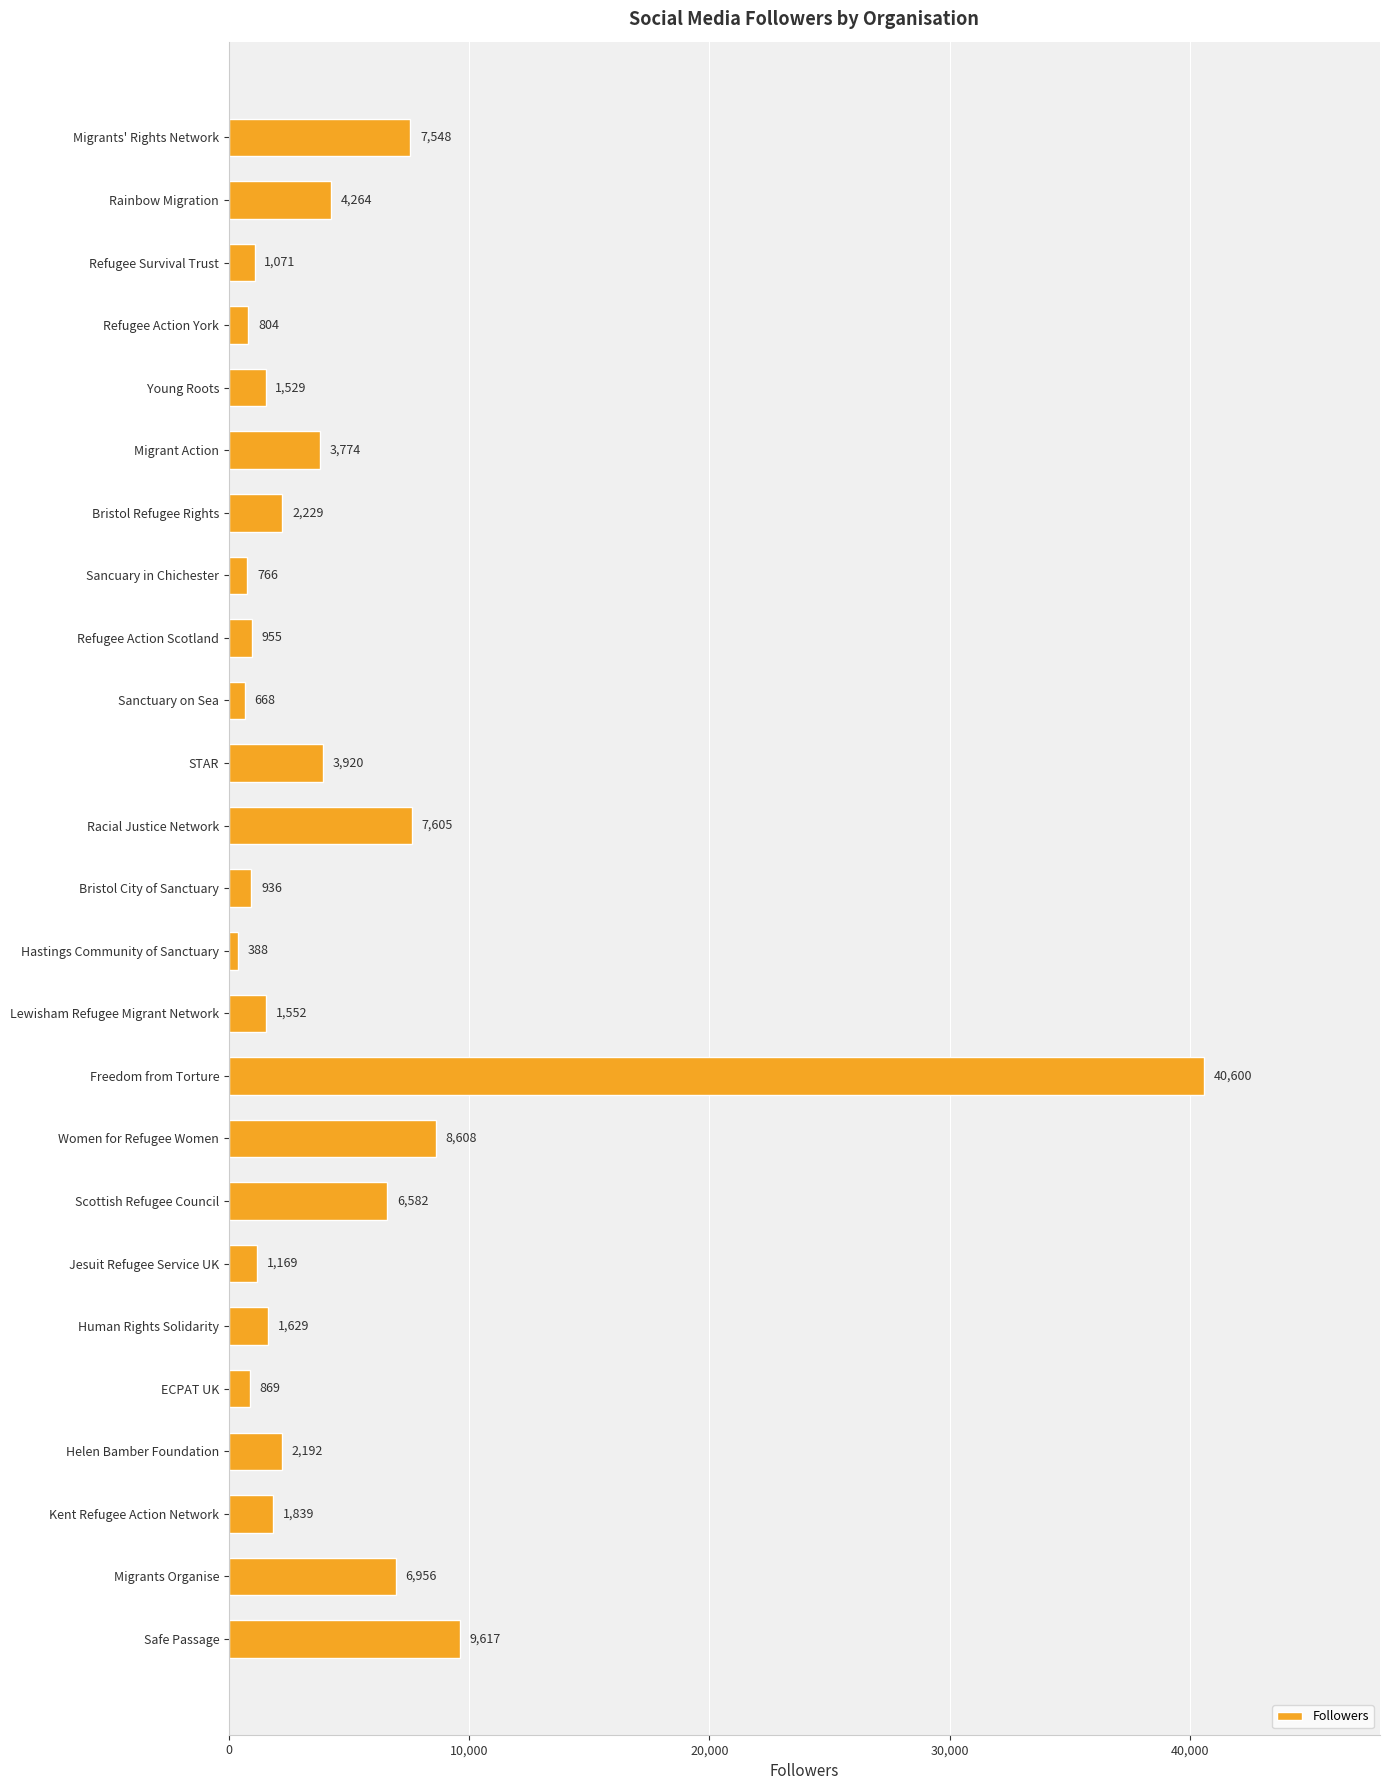

What is the difference between the maximum and minimum values?

40212